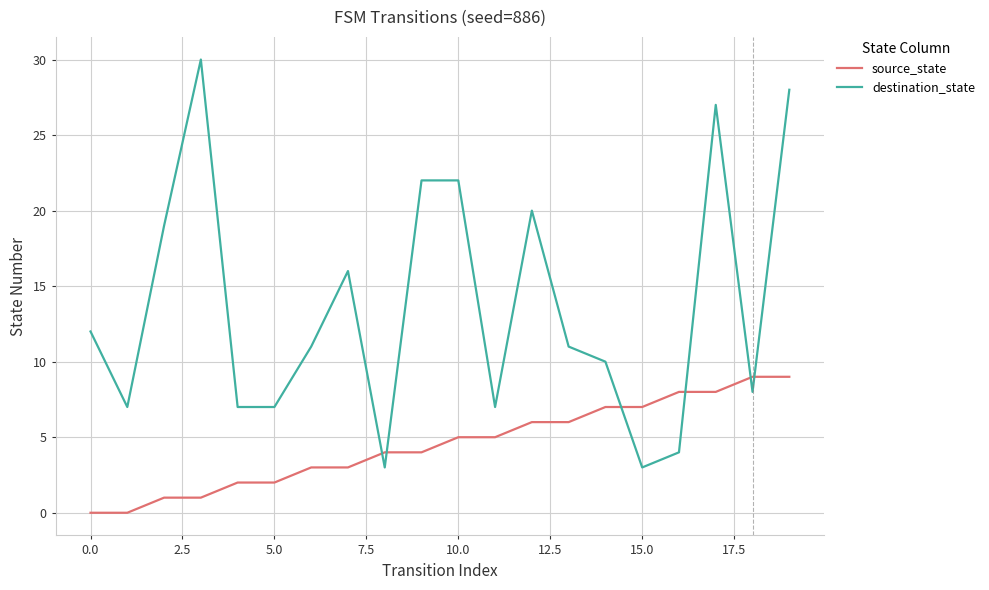

What is the difference between the maximum and minimum values in the source_state series?

9